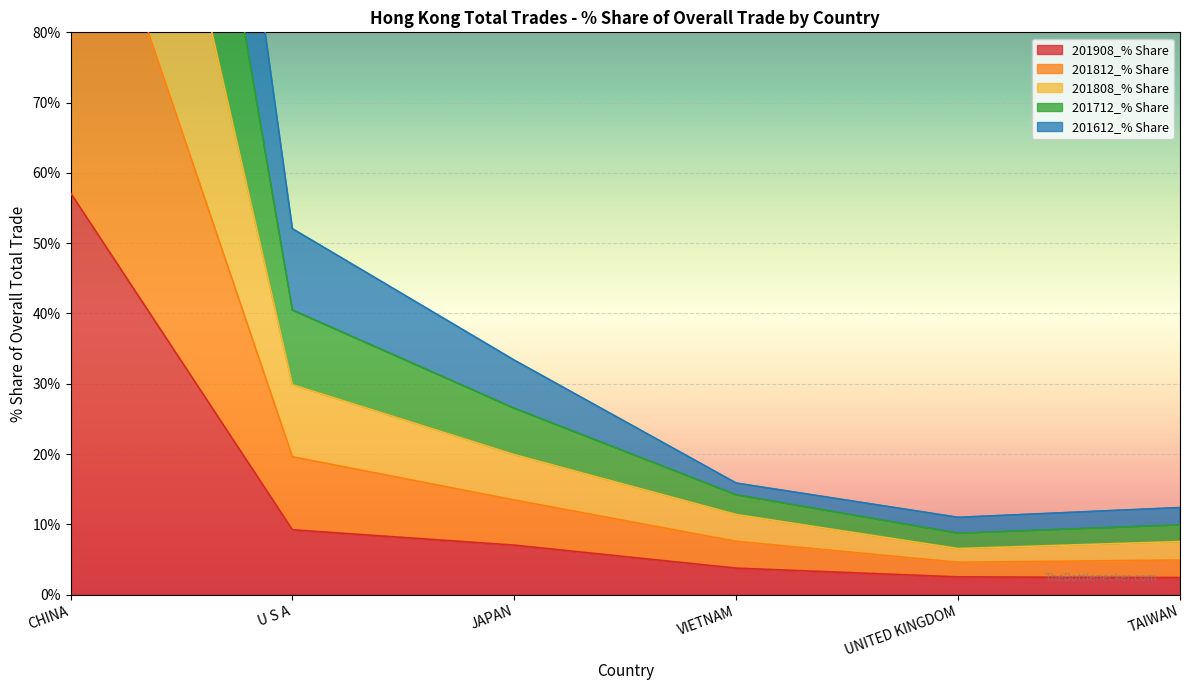

How many values in the 201612_% Share series are below 13?

3